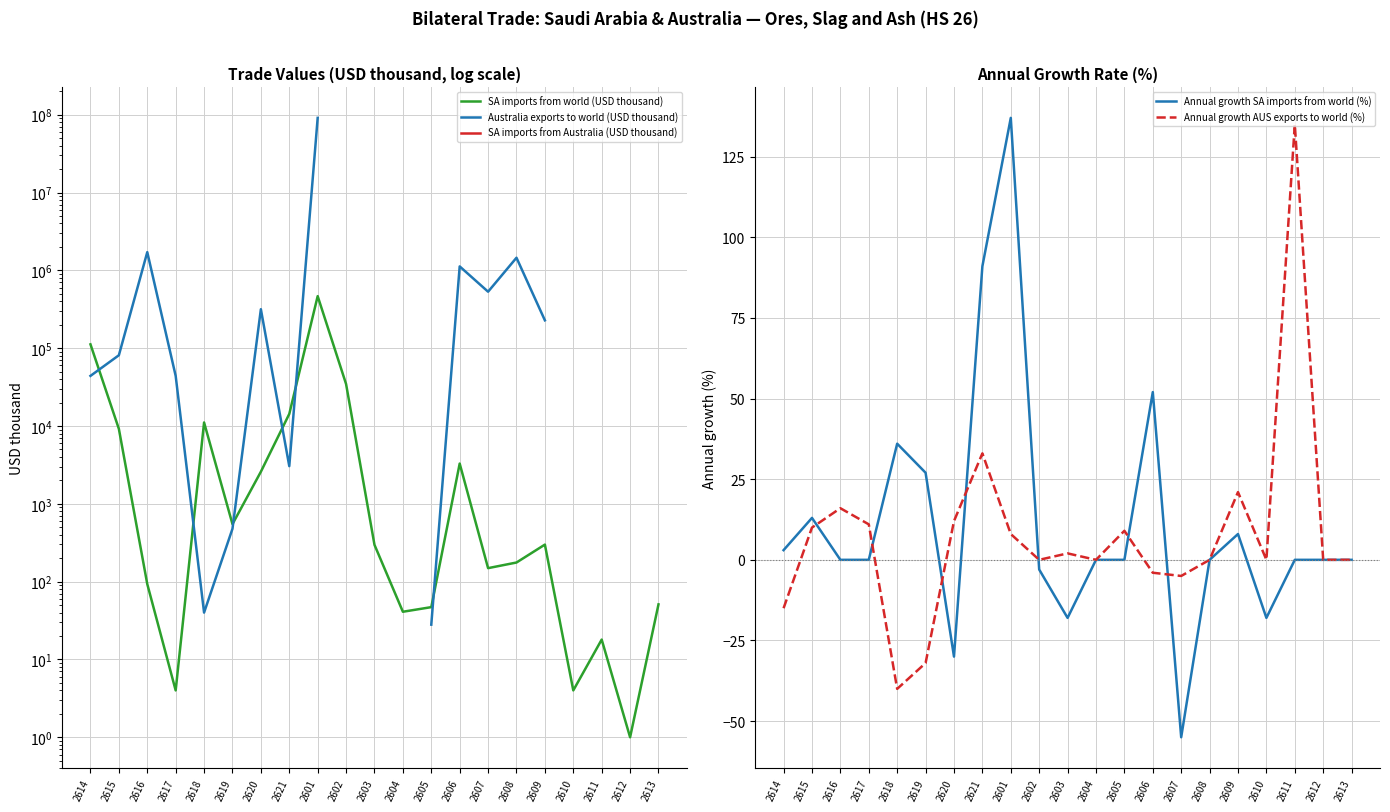

How many data points in SA imports from world (USD thousand) are less than 297?

10